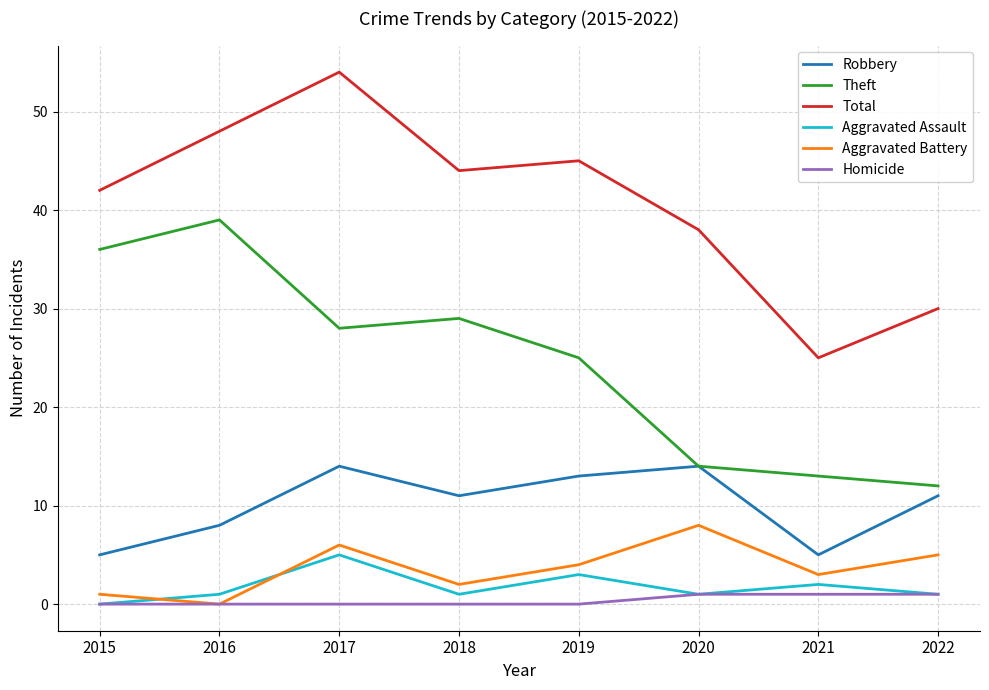

Count the Aggravated Battery values in the range 2 to 6.

5